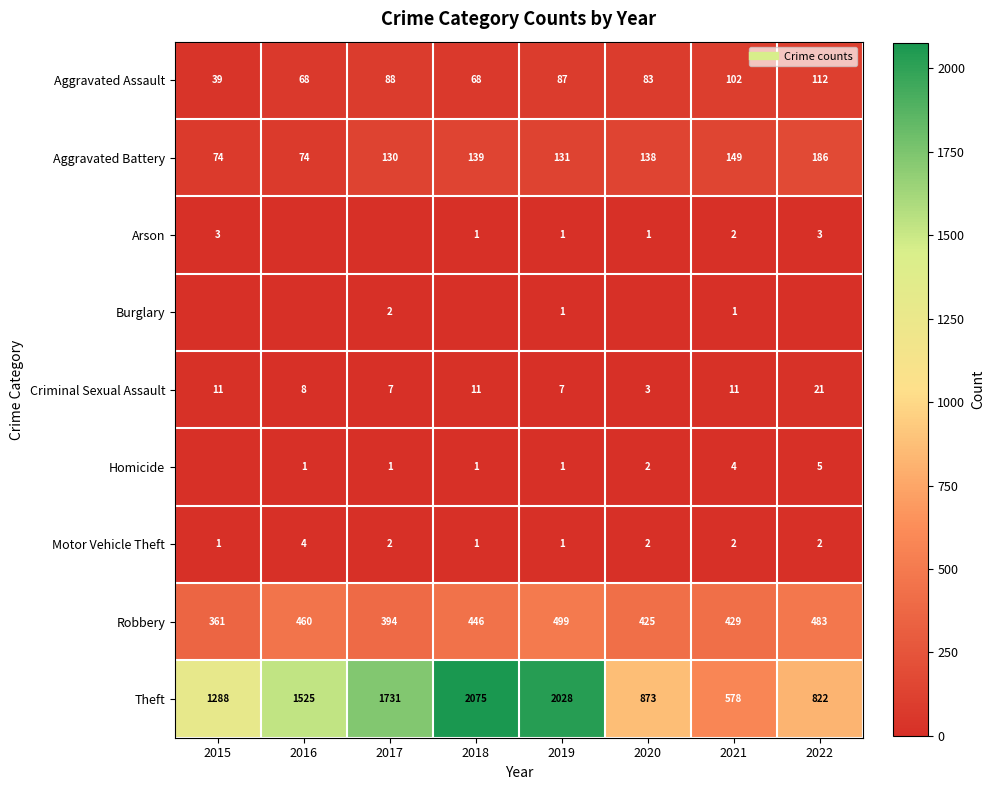

What is the difference between the second highest and minimum values in the Robbery series?

122